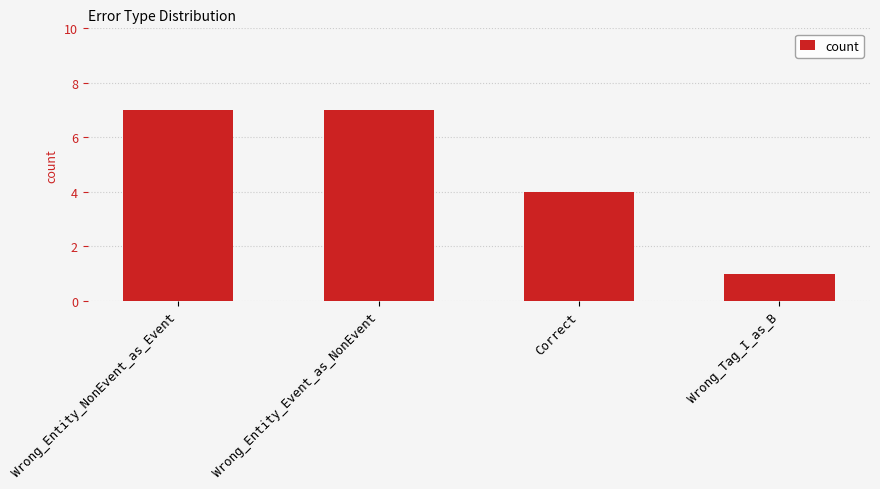

Which category has the lowest value across all series?

Wrong_Tag_I_as_B